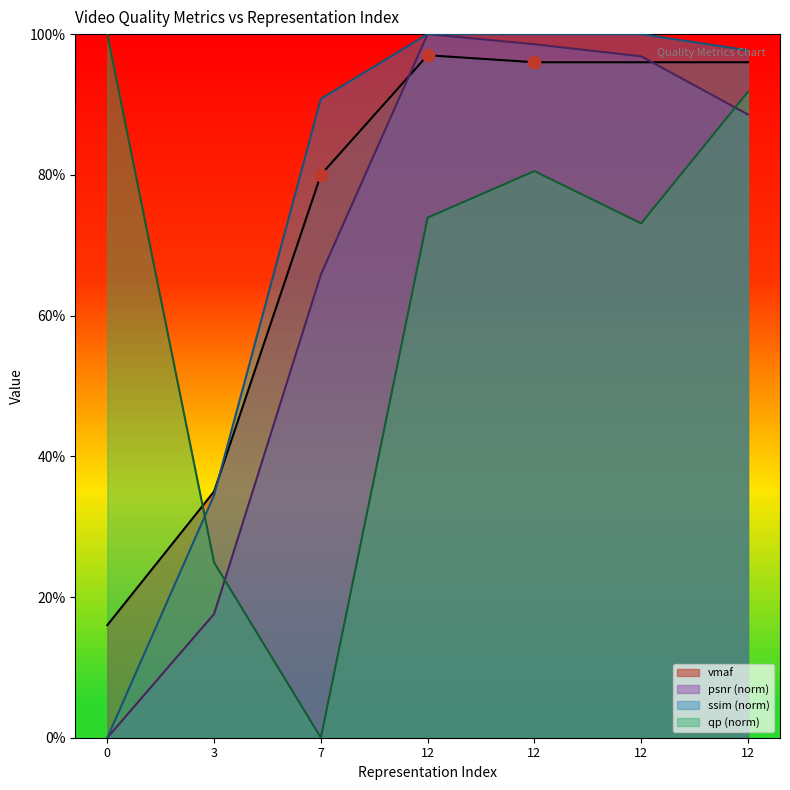

What are all the series names shown in the legend?

vmaf, psnr (norm), ssim (norm), qp (norm)